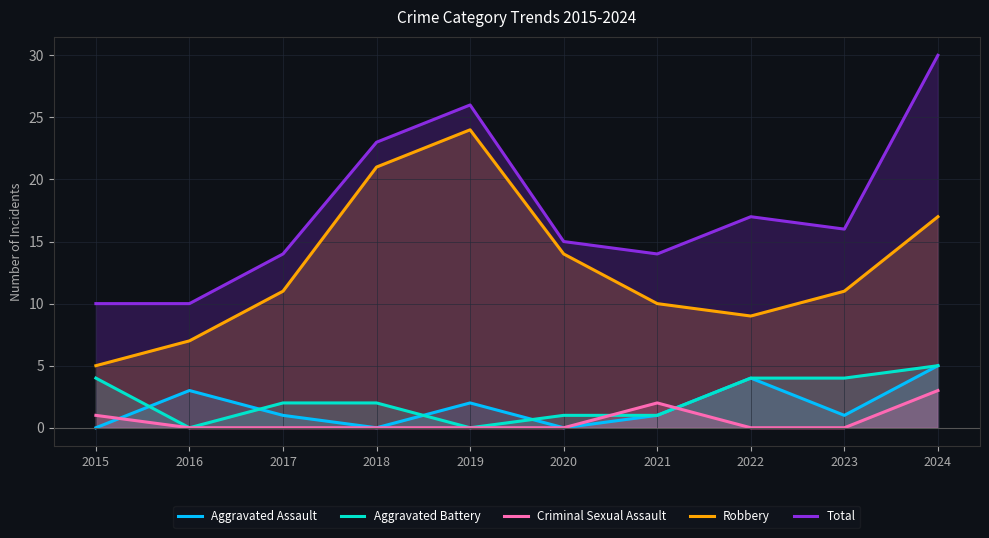

True or false: Aggravated Battery has a value of 0 at 2020.

False